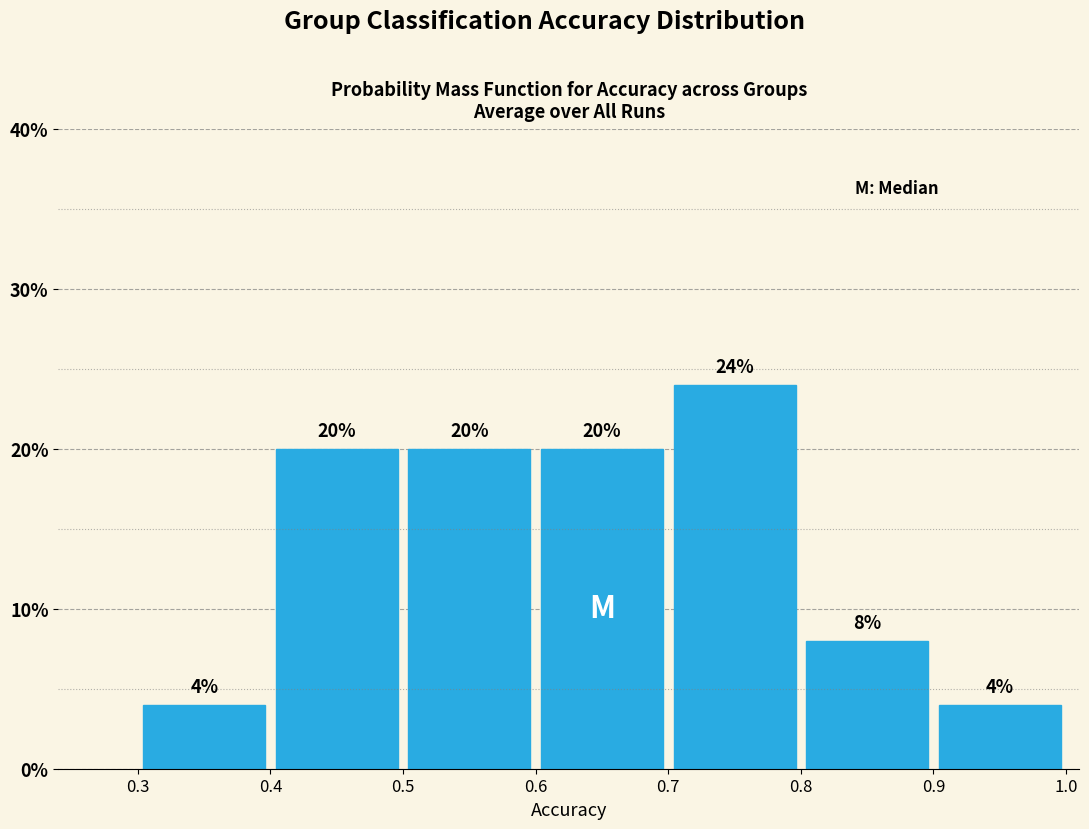

Over which range of the x-axis is the bar tallest?

0.7 to 0.8